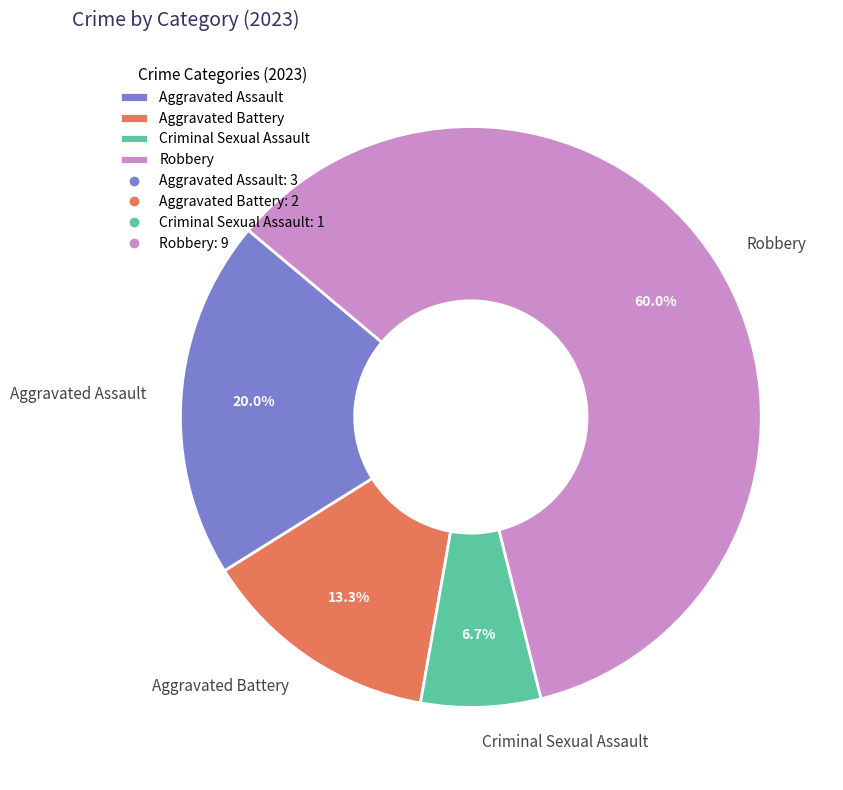

To the nearest percent, what is the average slice percentage?

25%